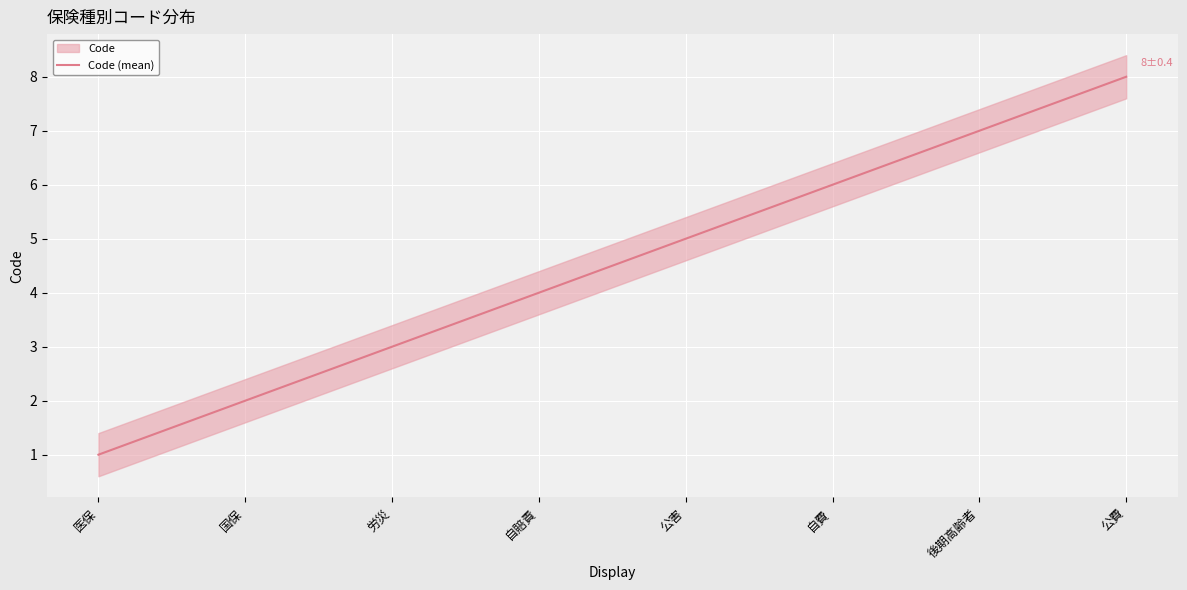

Is this an area chart (filled region under the line)?

No